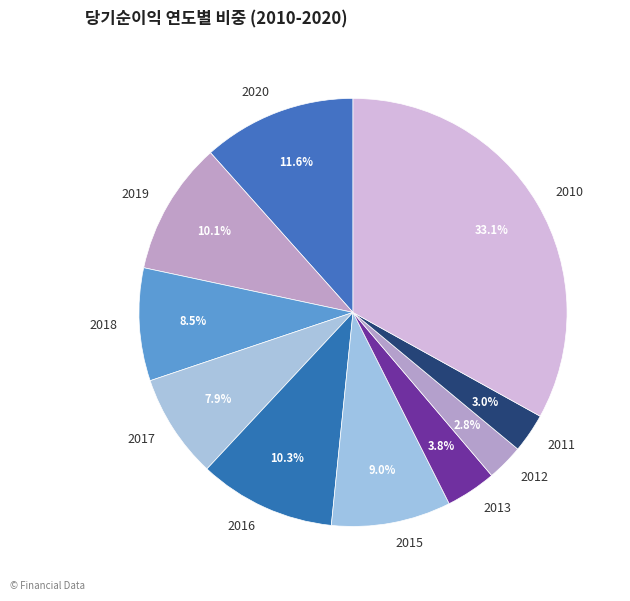

Is 2016 the majority of the pie?

No